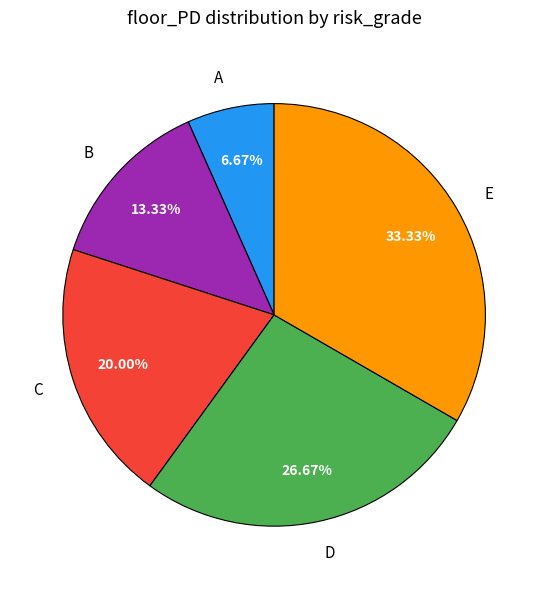

To the nearest percent, what is the average slice percentage?

20%